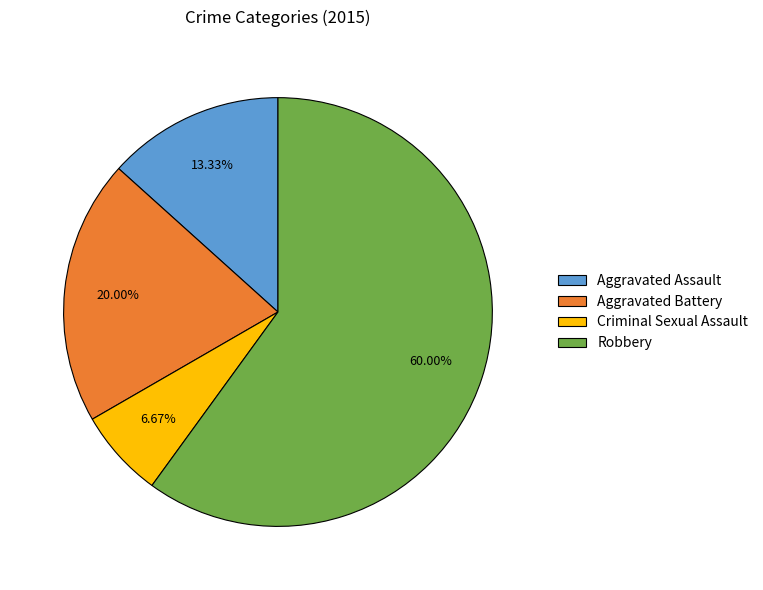

Is it true that Aggravated Assault is 13% of the pie?

True